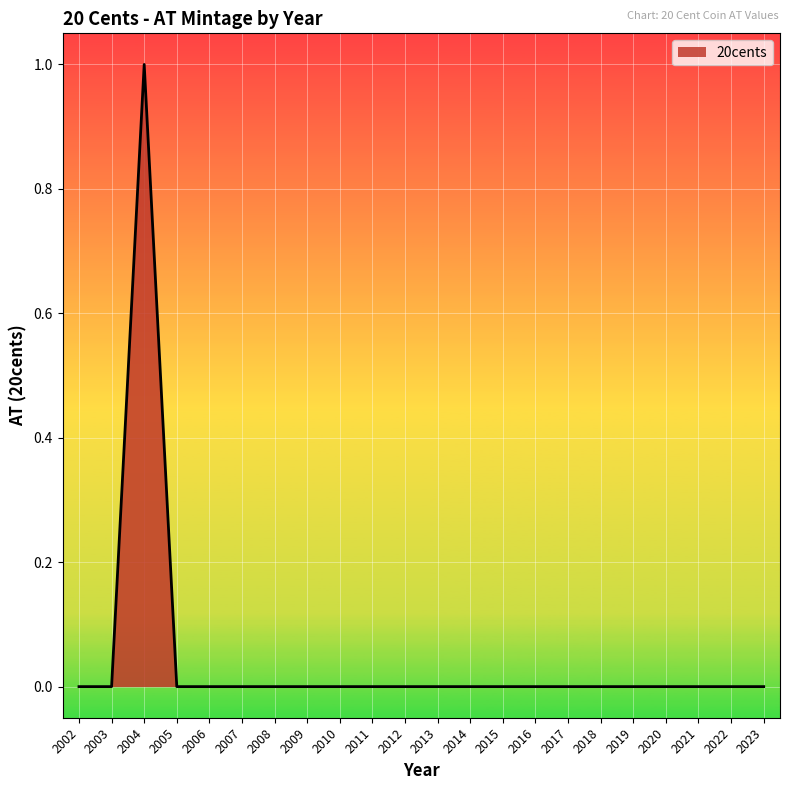

At which category does the chart reach its peak across all series?

2004